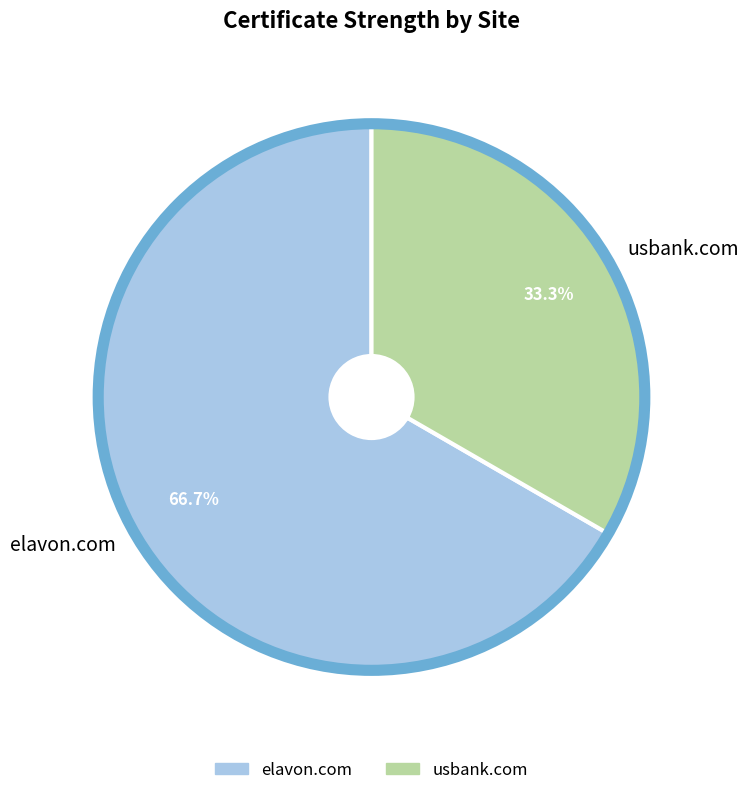

Which has a higher value, usbank.com or elavon.com?

elavon.com